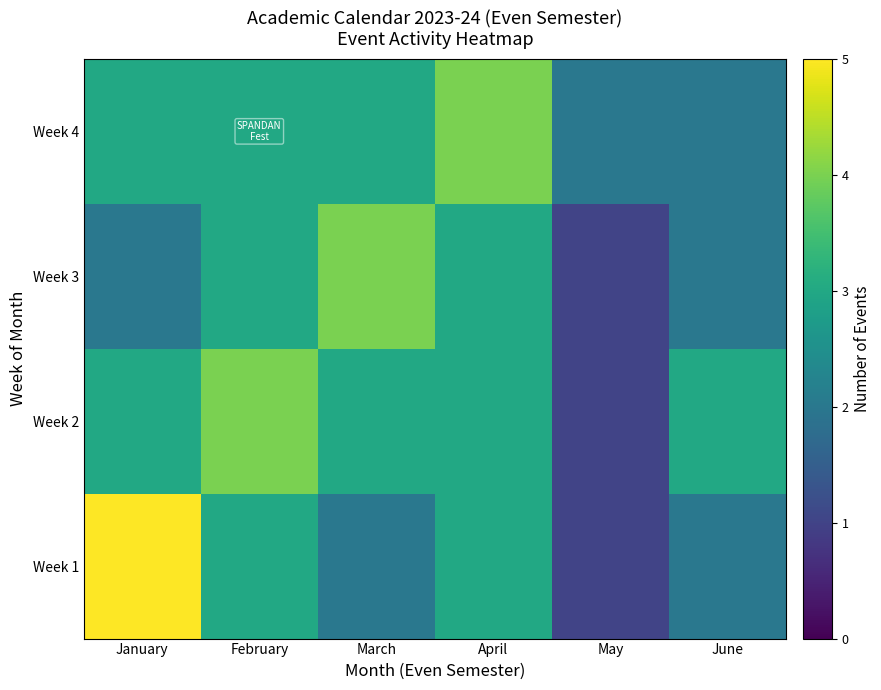

Reading left to right, extract all data points from this chart.

Week 1: January=5	February=3	March=2	April=3	May=1	June=2
Week 2: January=3	February=4	March=3	April=3	May=1	June=3
Week 3: January=2	February=3	March=4	April=3	May=1	June=2
Week 4: January=3	February=3	March=3	April=4	May=2	June=2